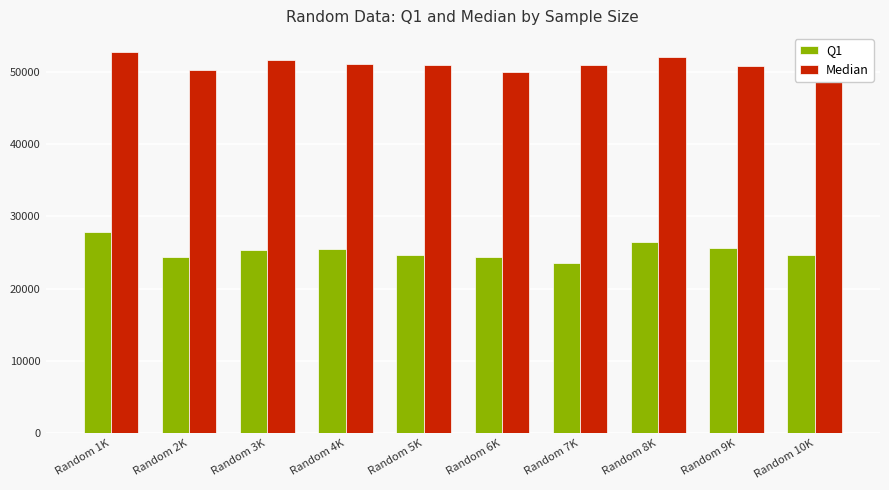

Which series has the widest spread of values?

Q1